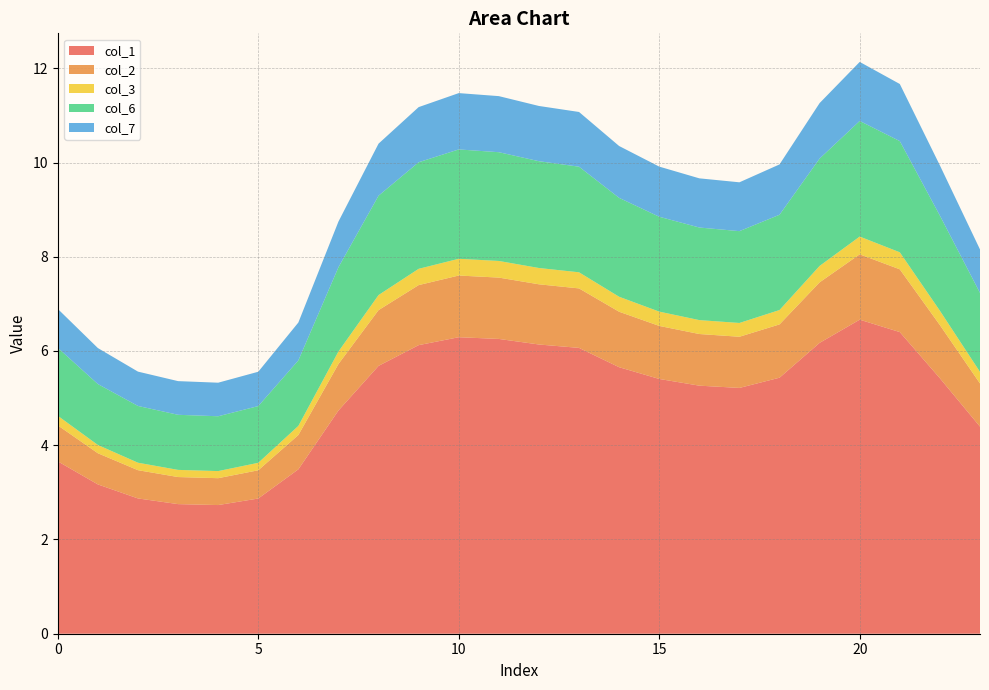

Reading left to right, transcribe all the data shown in this chart.

col_1: 0=3.7	1=3.2	2=2.9	3=2.8	4=2.7	5=2.9	6=3.5	7=4.7	8=5.7	9=6.1	10=6.3	11=6.3	12=6.1	13=6.1	14=5.7	15=5.4	16=5.3	17=5.2	18=5.4	19=6.2	20=6.7	21=6.4	22=5.4	23=4.4
col_2: 0=0.8	1=0.7	2=0.6	3=0.6	4=0.6	5=0.6	6=0.7	7=1.0	8=1.2	9=1.3	10=1.3	11=1.3	12=1.3	13=1.3	14=1.2	15=1.1	16=1.1	17=1.1	18=1.1	19=1.3	20=1.4	21=1.3	22=1.1	23=0.9
col_3: 0=0.2	1=0.2	2=0.2	3=0.2	4=0.2	5=0.2	6=0.2	7=0.3	8=0.3	9=0.3	10=0.4	11=0.4	12=0.3	13=0.3	14=0.3	15=0.3	16=0.3	17=0.3	18=0.3	19=0.3	20=0.4	21=0.4	22=0.3	23=0.2
col_6: 0=1.4	1=1.3	2=1.2	3=1.2	4=1.2	5=1.2	6=1.4	7=1.8	8=2.1	9=2.3	10=2.3	11=2.3	12=2.3	13=2.2	14=2.1	15=2.0	16=2.0	17=1.9	18=2.0	19=2.3	20=2.5	21=2.4	22=2.0	23=1.7
col_7: 0=0.8	1=0.8	2=0.7	3=0.7	4=0.7	5=0.7	6=0.8	7=1.0	8=1.1	9=1.2	10=1.2	11=1.2	12=1.2	13=1.2	14=1.1	15=1.1	16=1.0	17=1.0	18=1.1	19=1.2	20=1.3	21=1.2	22=1.1	23=0.9